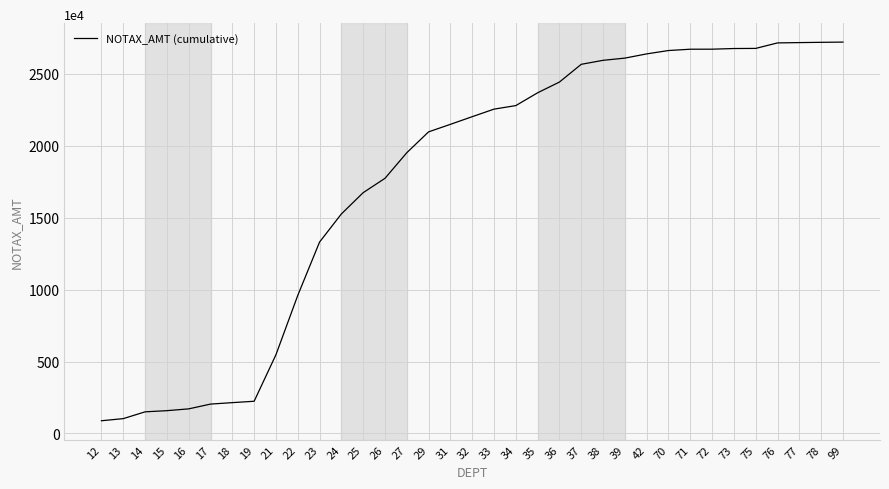

The value at 23 is 19959371.7. True or false?

False